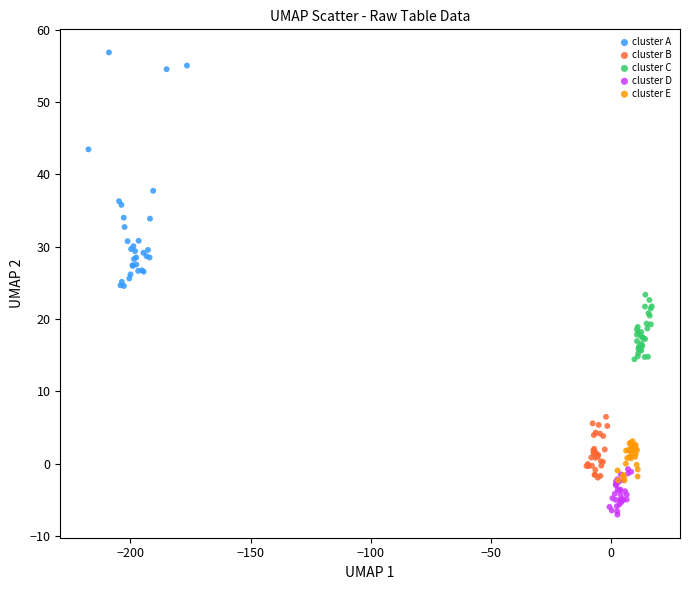

Which series has the widest spread of Y values?

cluster A